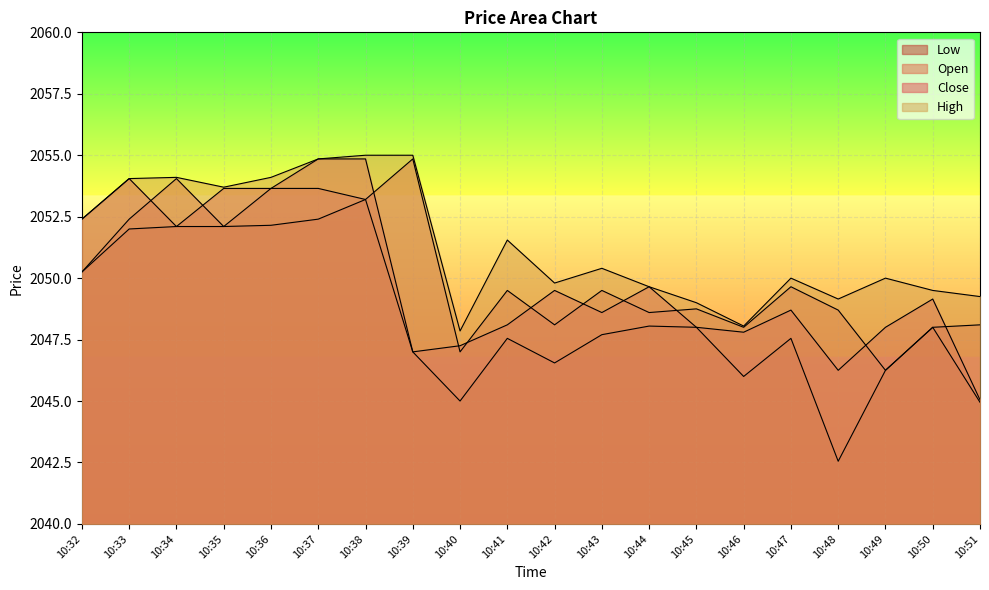

What are all the series names shown in the legend?

Close, Open, High, Low